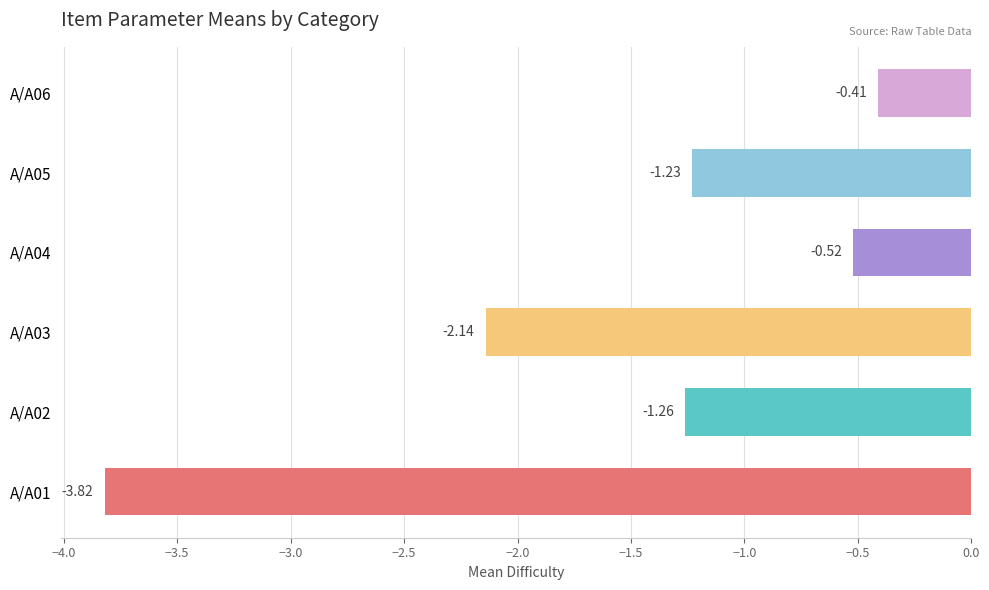

Count the number of categories in the chart.

6